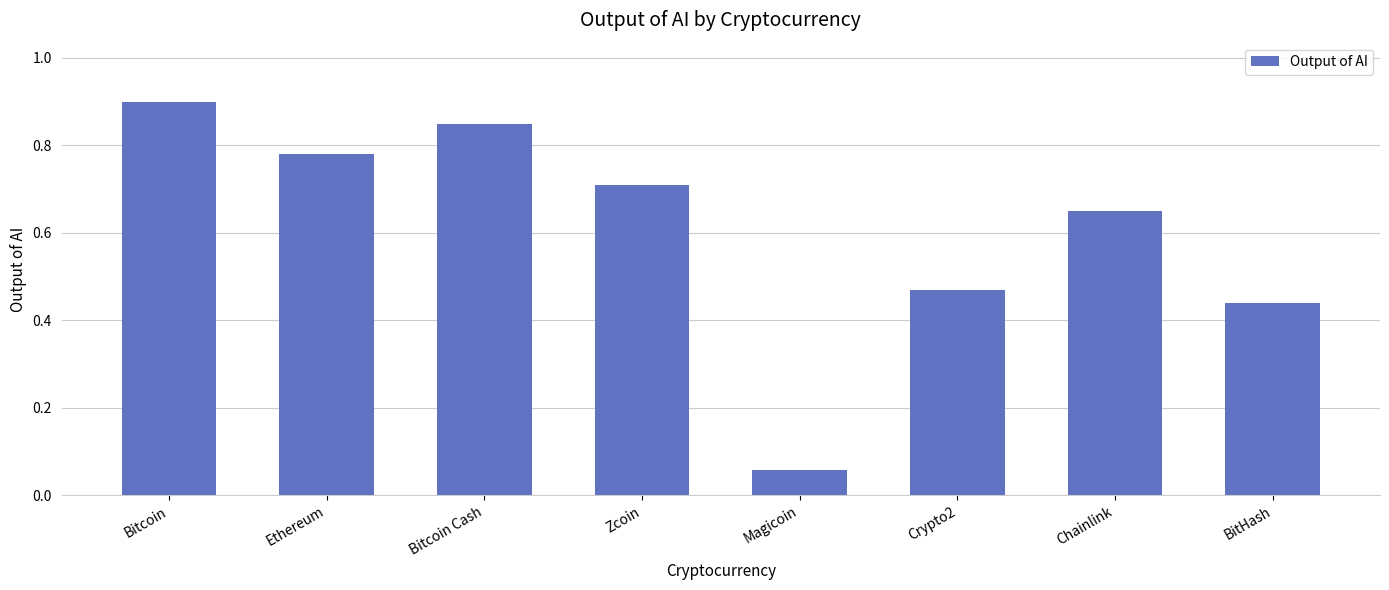

Which label corresponds to the largest value in the chart?

Bitcoin